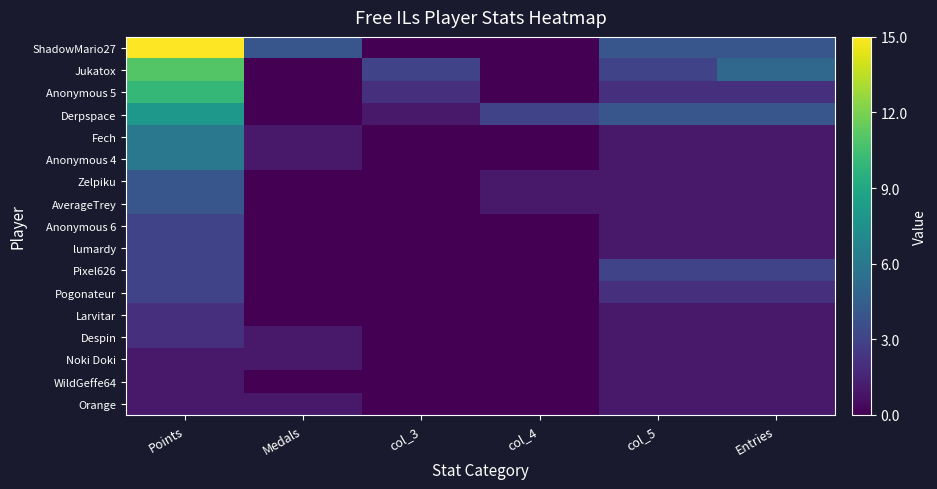

Reading left to right, what are all the values shown in this chart?

ShadowMario27: Points=15	Medals=4	col_3=0	col_4=0	col_5=4	Entries=4
Jukatox: Points=11	Medals=0	col_3=3	col_4=0	col_5=3	Entries=5
Anonymous 5: Points=10	Medals=0	col_3=2	col_4=0	col_5=2	Entries=2
Derpspace: Points=8	Medals=0	col_3=1	col_4=3	col_5=4	Entries=4
Fech: Points=6	Medals=1	col_3=0	col_4=0	col_5=1	Entries=1
Anonymous 4: Points=6	Medals=1	col_3=0	col_4=0	col_5=1	Entries=1
Zelpiku: Points=4	Medals=0	col_3=0	col_4=1	col_5=1	Entries=1
AverageTrey: Points=4	Medals=0	col_3=0	col_4=1	col_5=1	Entries=1
Anonymous 6: Points=3	Medals=0	col_3=0	col_4=0	col_5=1	Entries=1
lumardy: Points=3	Medals=0	col_3=0	col_4=0	col_5=1	Entries=1
Pixel626: Points=3	Medals=0	col_3=0	col_4=0	col_5=3	Entries=3
Pogonateur: Points=3	Medals=0	col_3=0	col_4=0	col_5=2	Entries=2
Larvitar: Points=2	Medals=0	col_3=0	col_4=0	col_5=1	Entries=1
Despin: Points=2	Medals=1	col_3=0	col_4=0	col_5=1	Entries=1
Noki Doki: Points=1	Medals=1	col_3=0	col_4=0	col_5=1	Entries=1
WildGeffe64: Points=1	Medals=0	col_3=0	col_4=0	col_5=1	Entries=1
Orange: Points=1	Medals=1	col_3=0	col_4=0	col_5=1	Entries=1